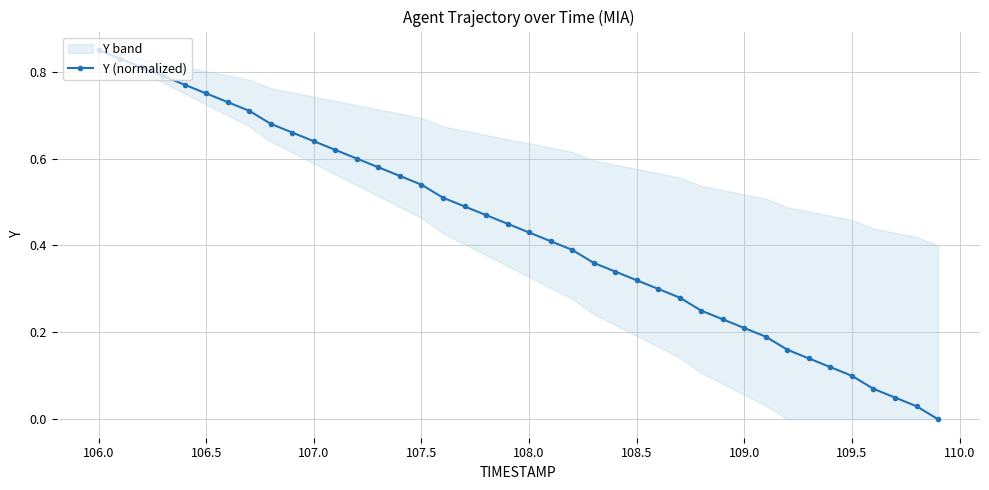

True or false: Y (normalized) has more than 1 points higher than both neighbors.

False